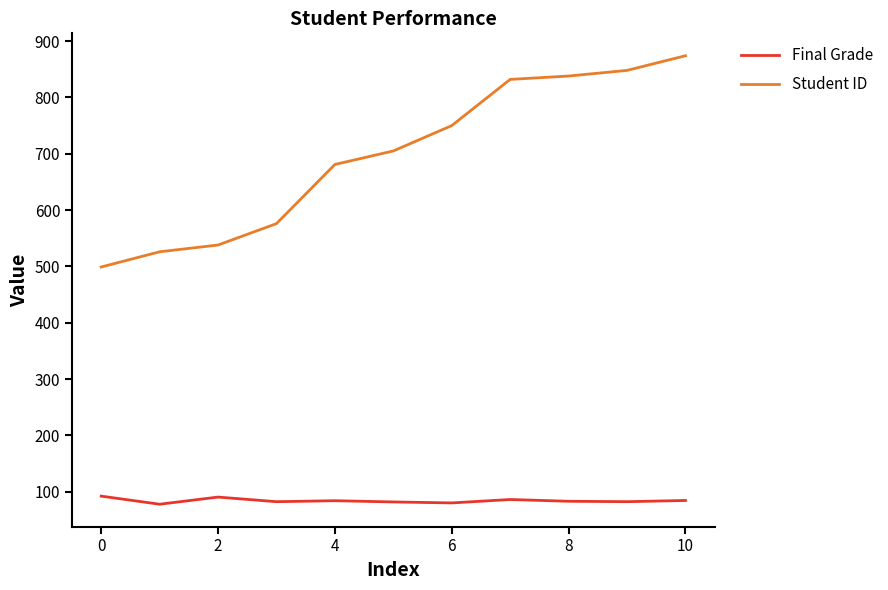

Which series has the largest range (max minus min)?

Student ID